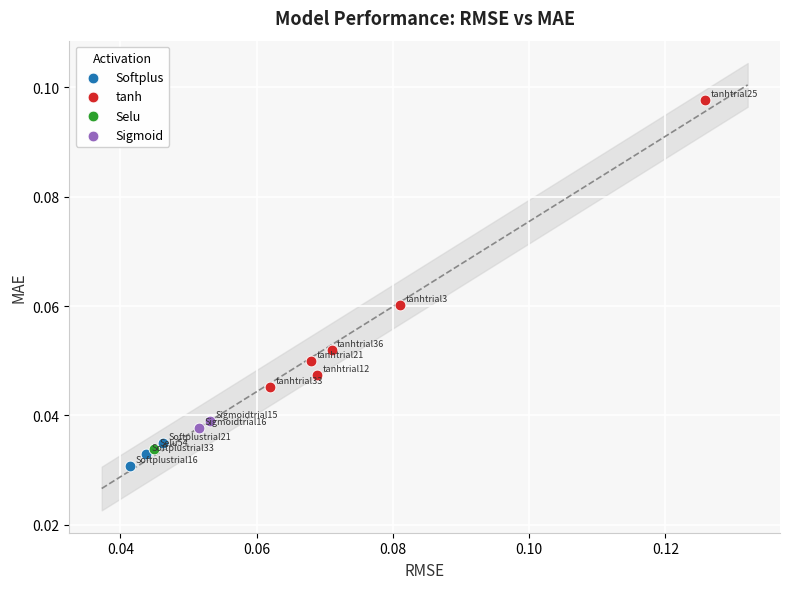

Which series contains the lowest Y value?

Softplus